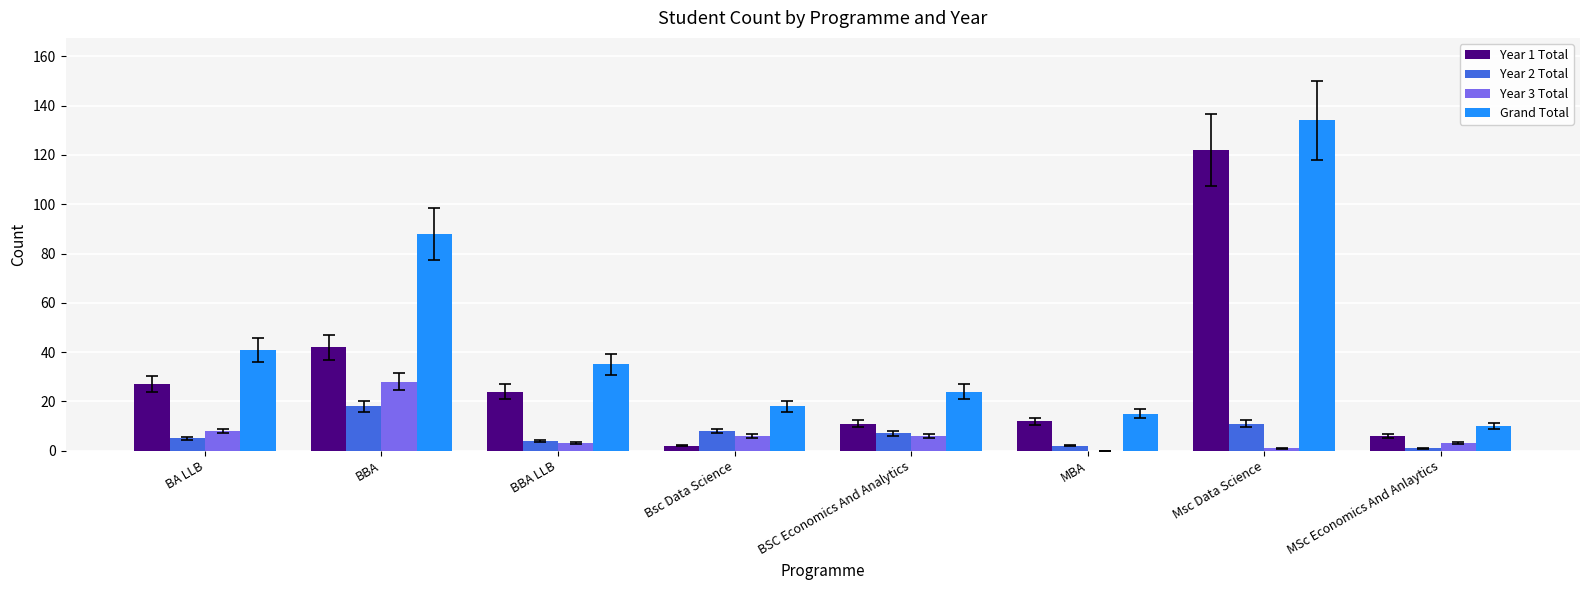

Which label corresponds to the largest value in the chart?

Msc Data Science